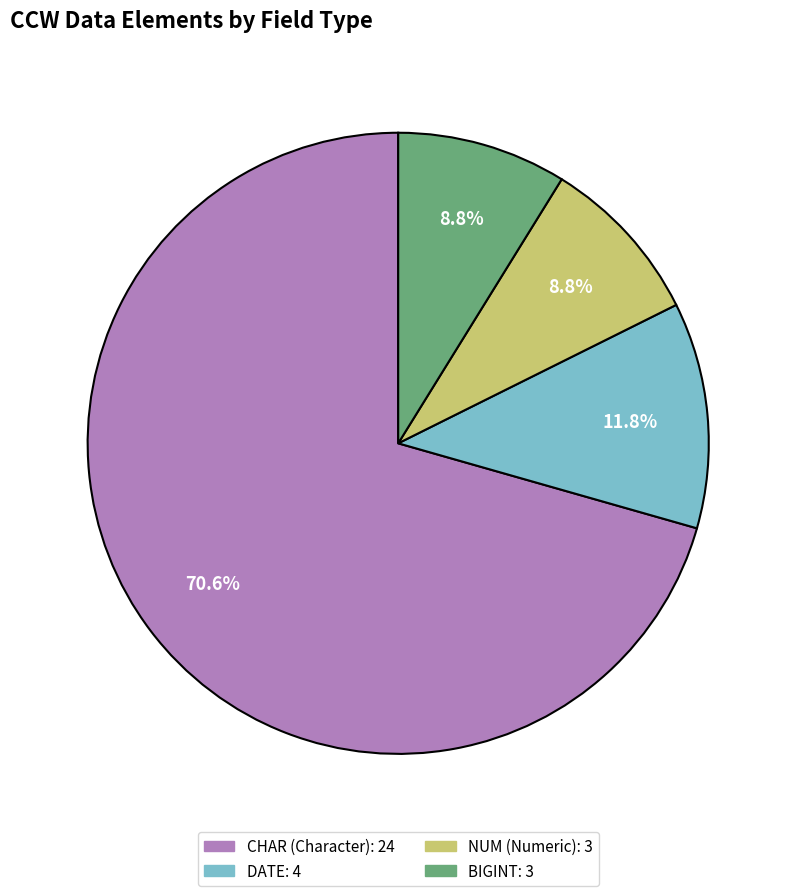

Is there a majority slice in this chart?

Yes